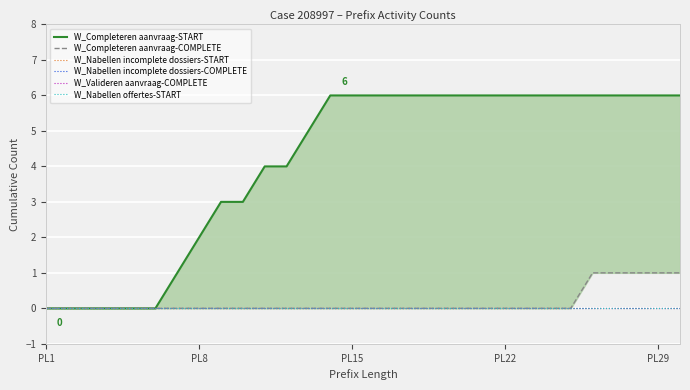

Rank the series by their maximum value, from lowest to highest.

W_Nabellen incomplete dossiers-START, W_Nabellen incomplete dossiers-COMPLETE, W_Valideren aanvraag-COMPLETE, W_Nabellen offertes-START, W_Completeren aanvraag-COMPLETE, W_Completeren aanvraag-START